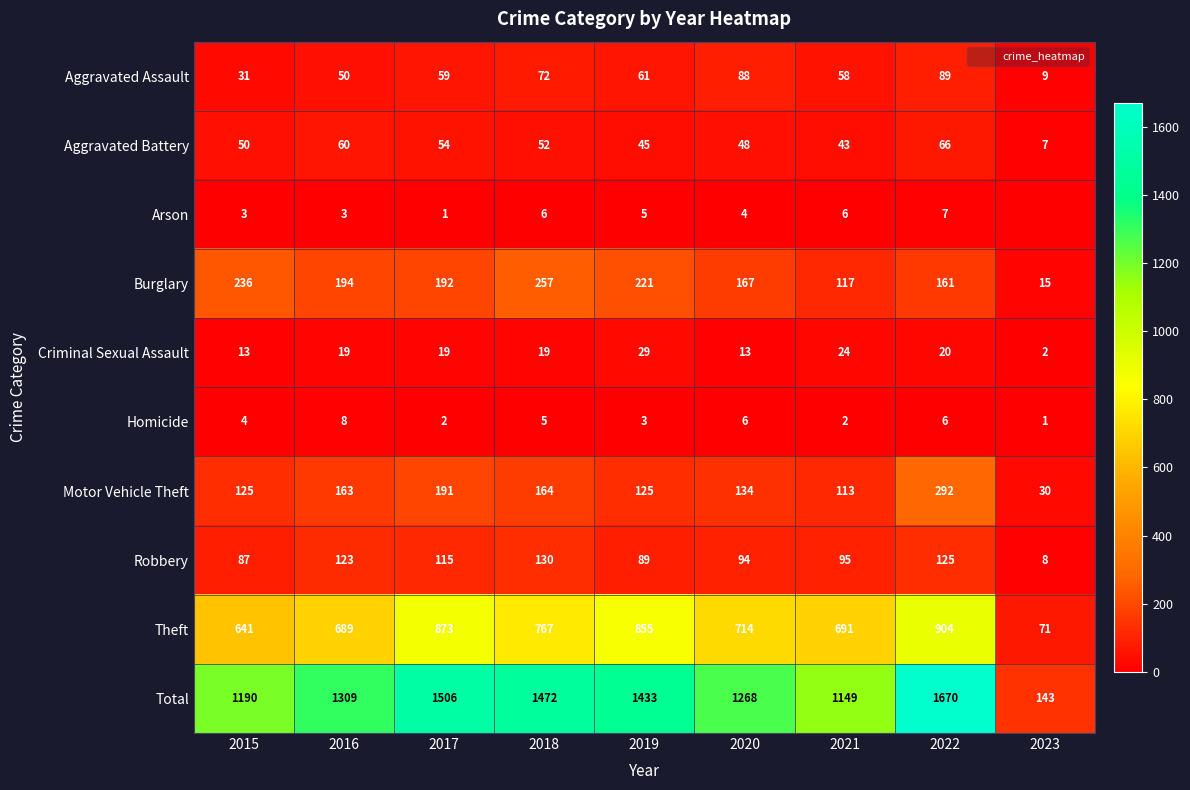

Which series has the largest total across all categories?

Total